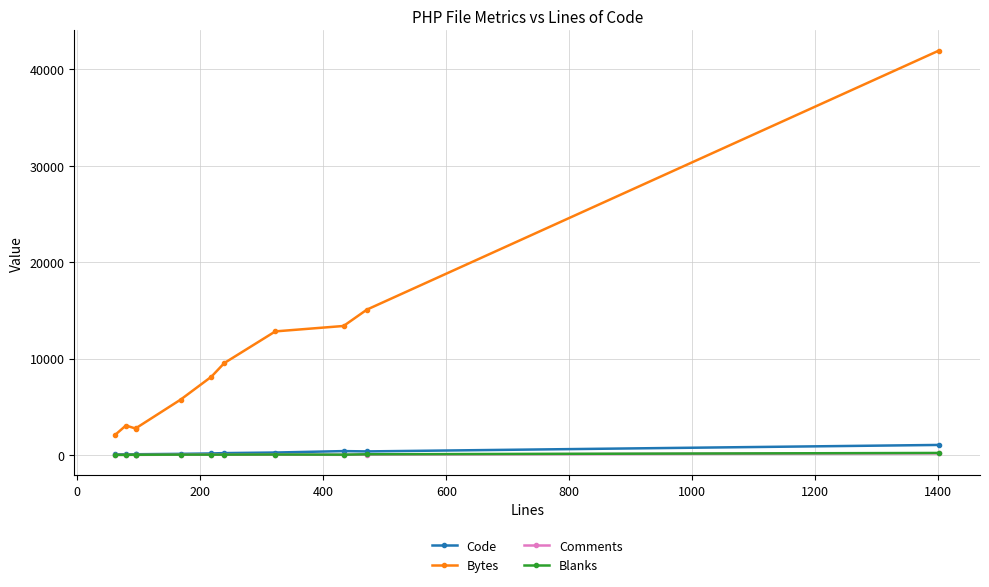

Which series has the largest range (max minus min)?

Bytes